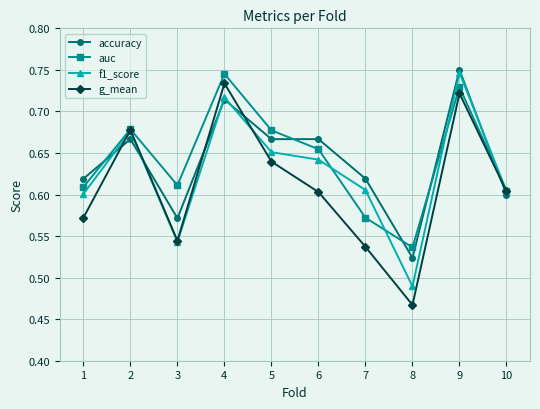

How many times do g_mean and accuracy cross each other?

5